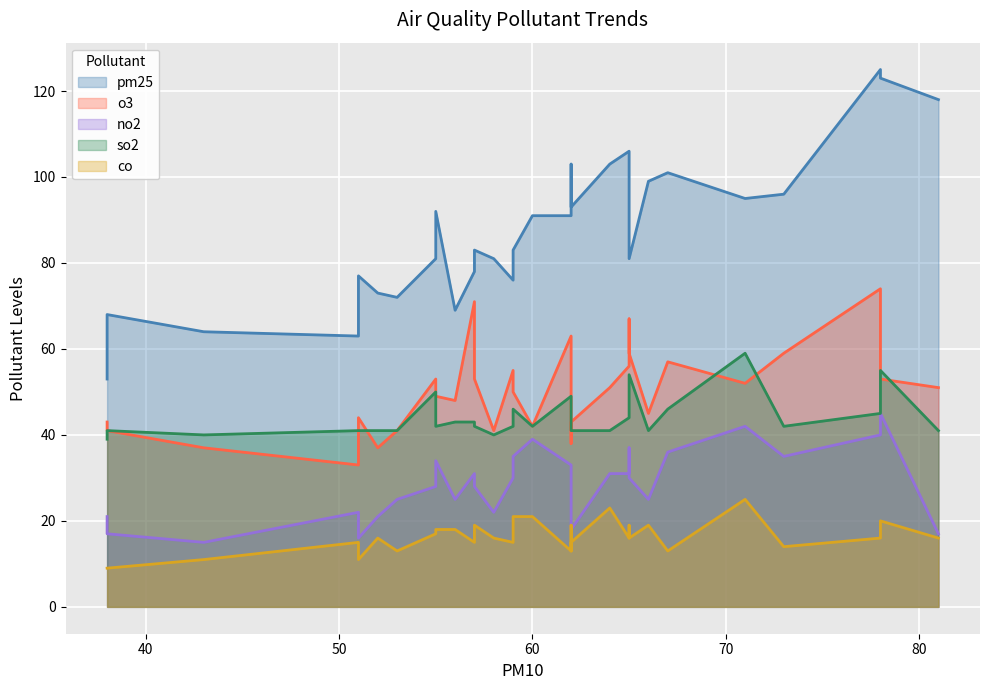

The value of pm25 at 55 is 41. True or false?

False